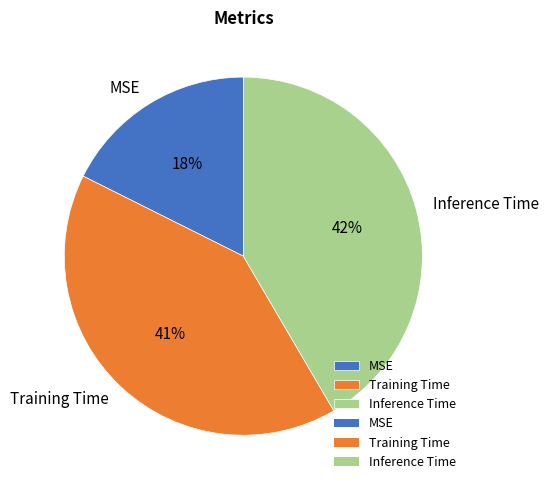

What percentage is the Inference Time slice, to the nearest percent?

42%